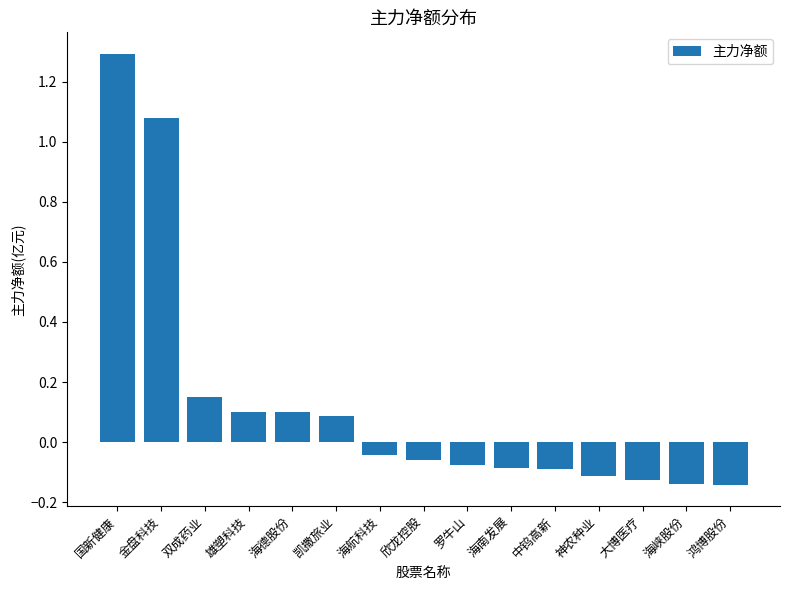

True or false: the data shows -0.1 at 罗牛山.

True